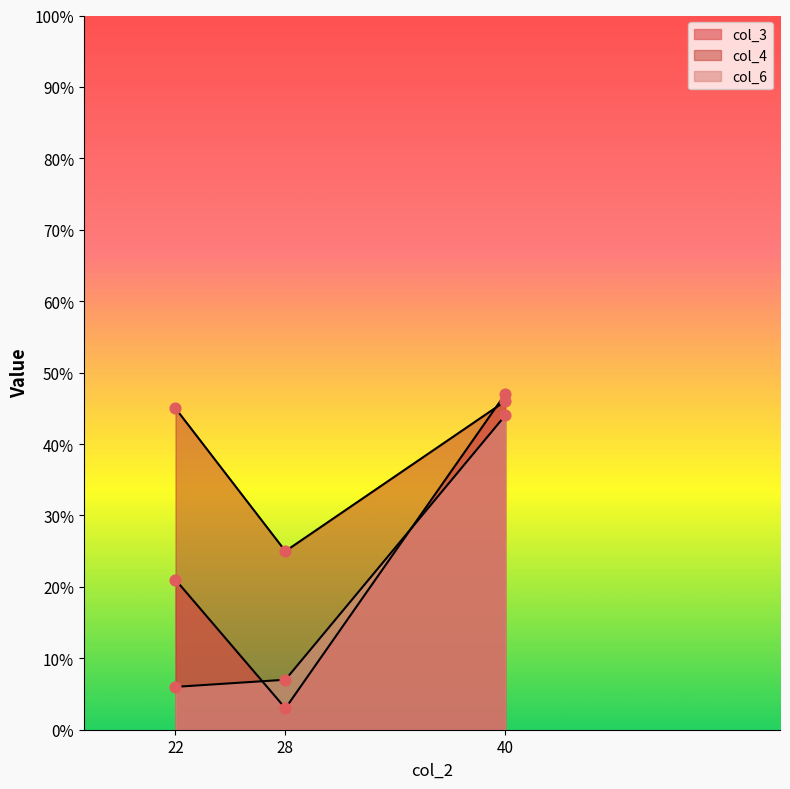

Which series has the largest Y range (max minus min)?

col_3